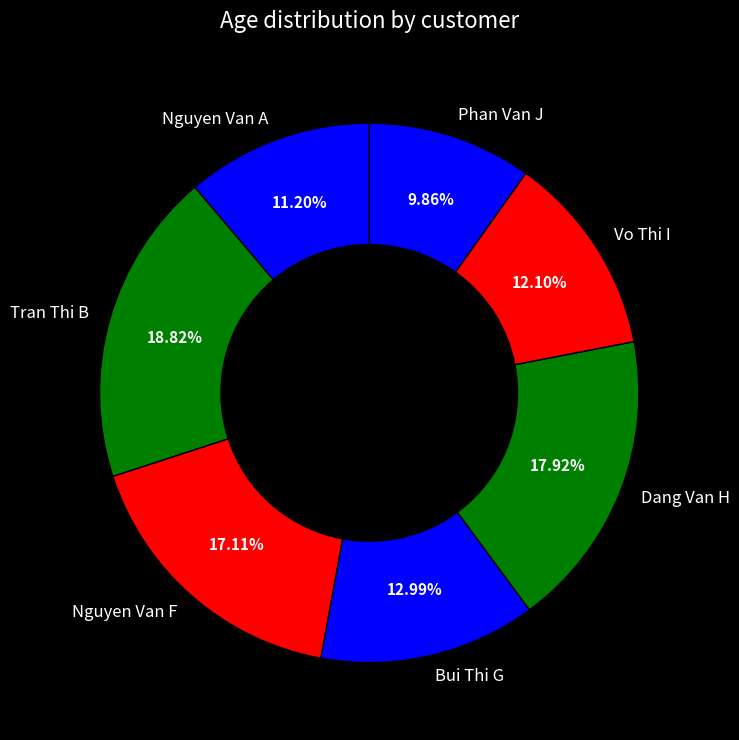

Is the sum of Nguyen Van F and Vo Thi I greater than half?

No